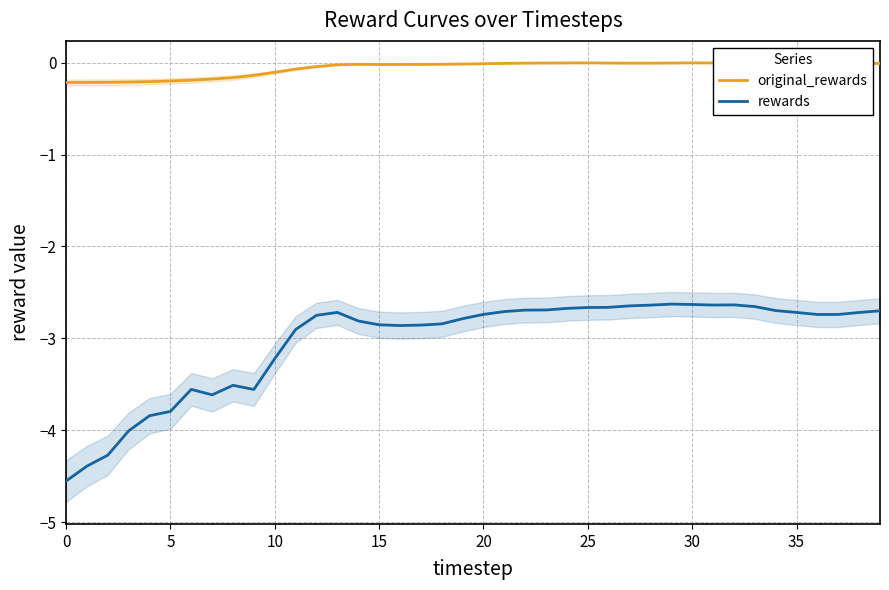

What is the total value across all series at 9?

-3.7